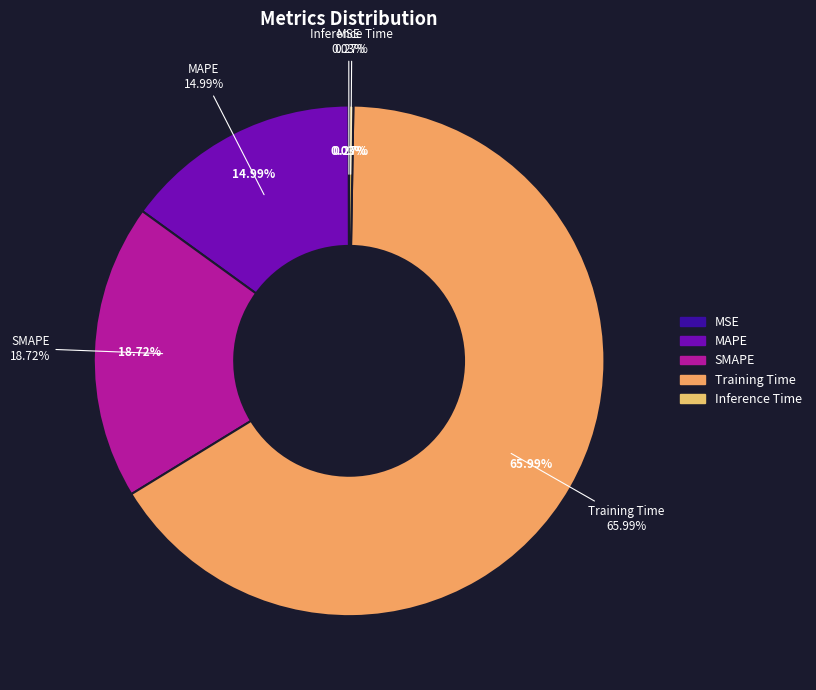

Which slice is the smallest?

MSE